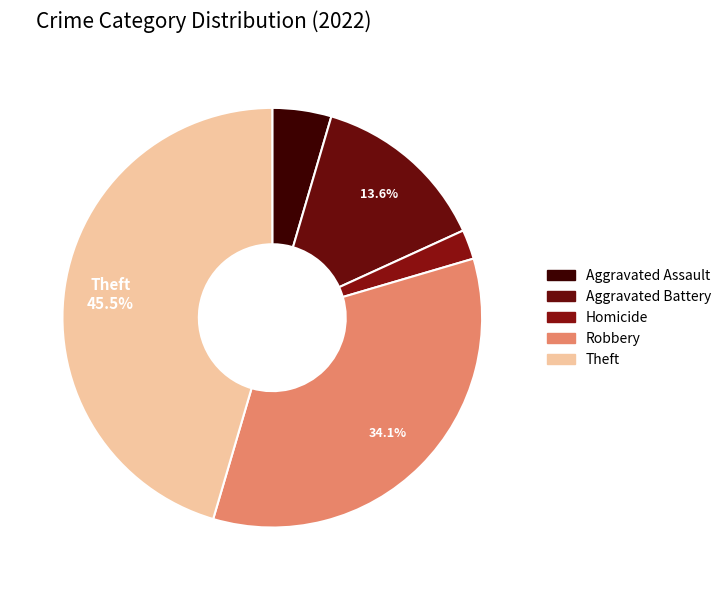

To the nearest percent, what portion does Aggravated Assault represent?

5%